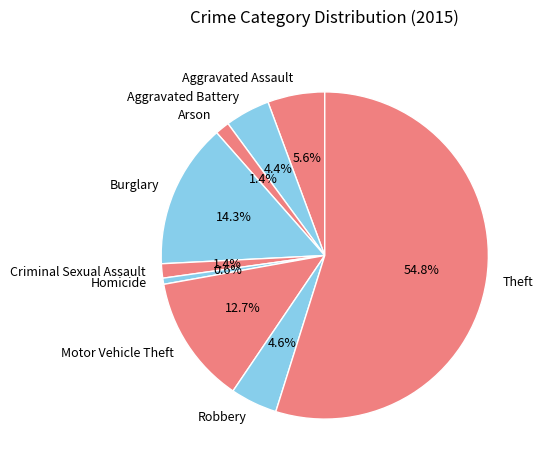

Which slice is the largest?

Theft